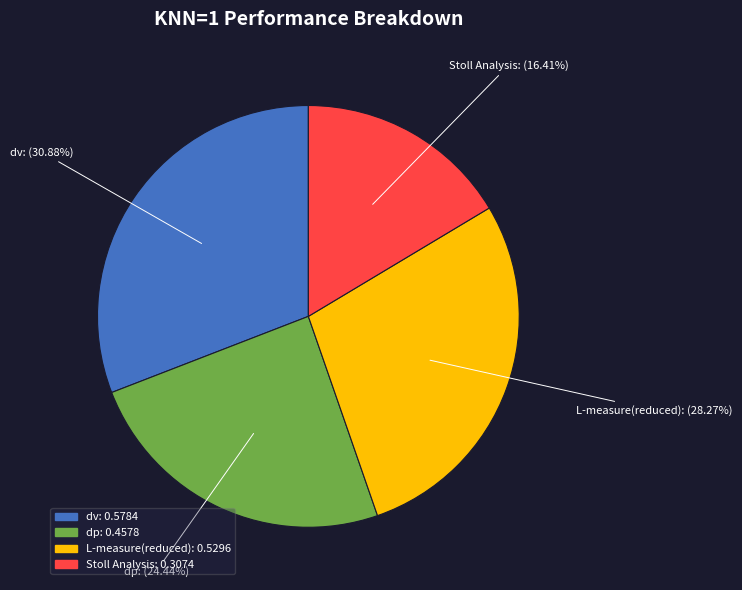

To the nearest percent, what percentage of the pie is Stoll Analysis?

16%